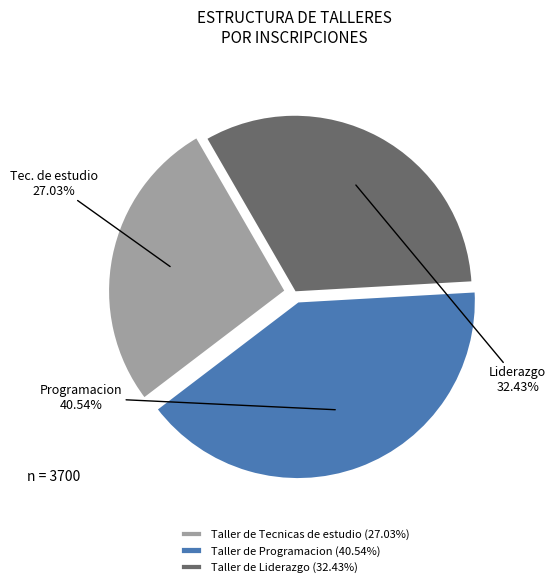

To the nearest percent, what is the average slice percentage?

33%